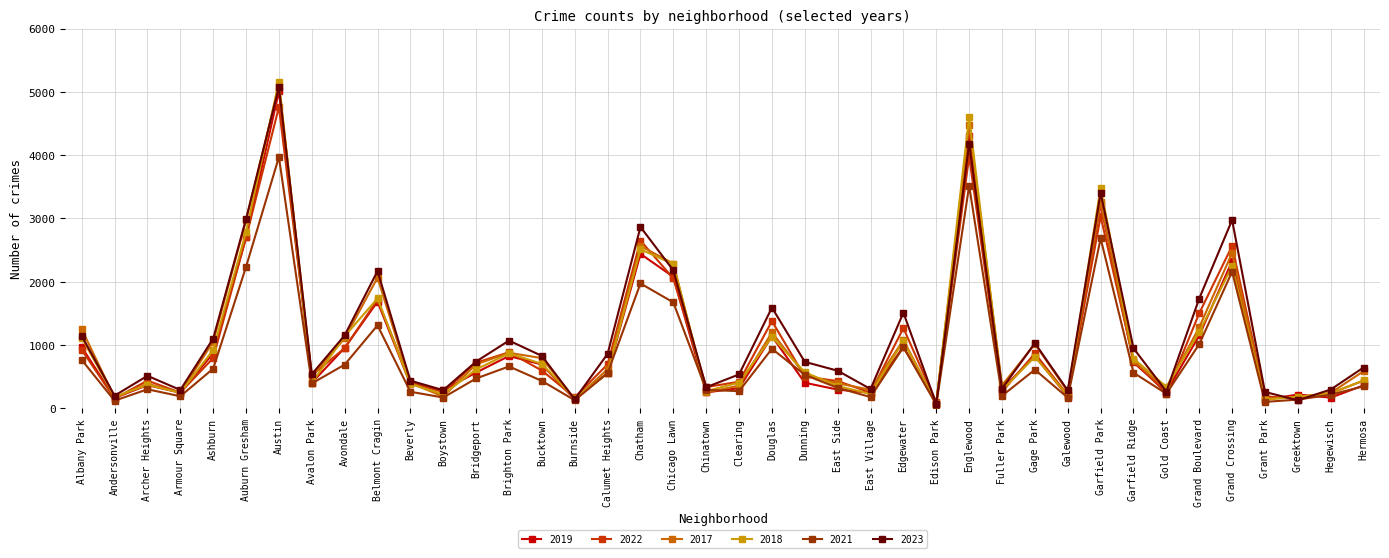

Does the chart have visible grid lines?

Yes